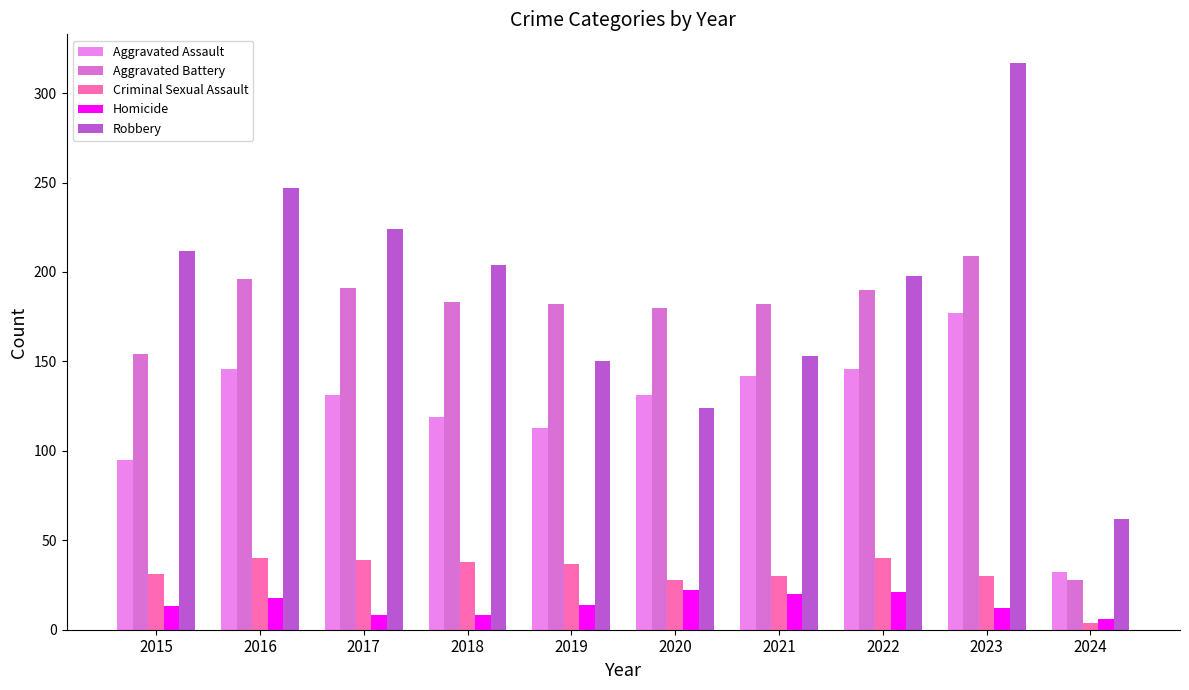

Between 2022 and 2018, which is larger?

2022